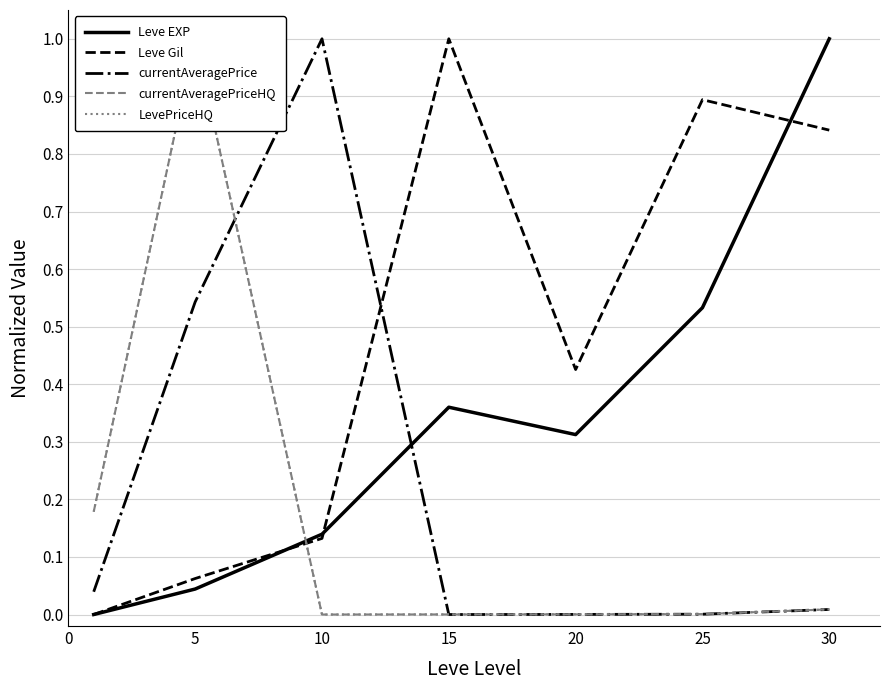

List the series in order of their peak value, lowest first.

Leve EXP, Leve Gil, currentAveragePrice, currentAveragePriceHQ, LevePriceHQ